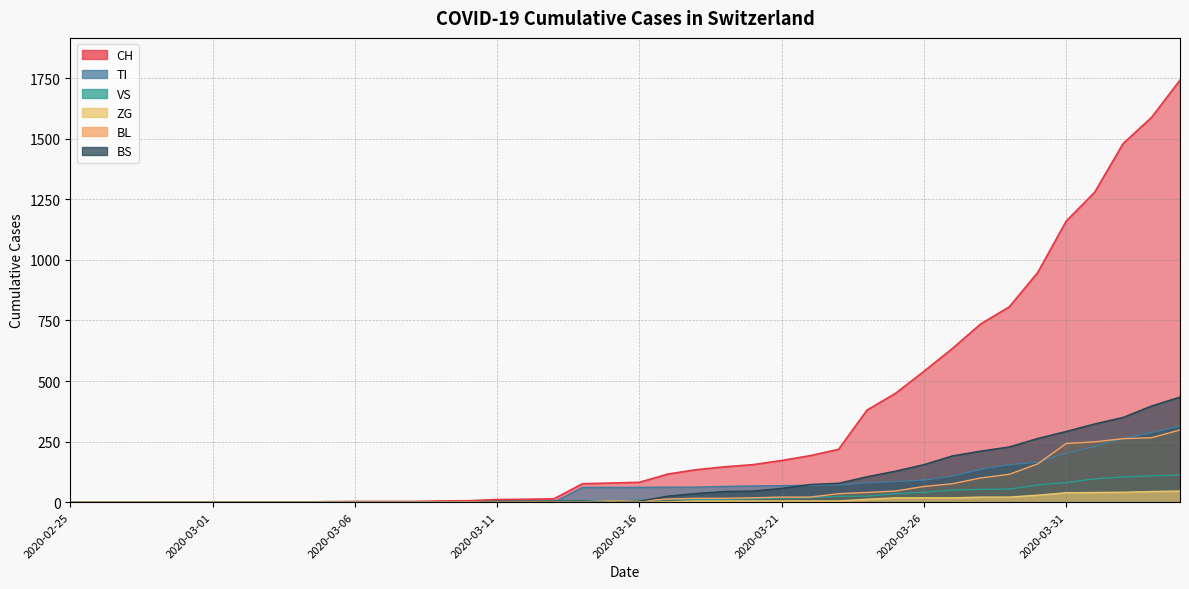

Where does the VS series first go above 8?

2020-03-17